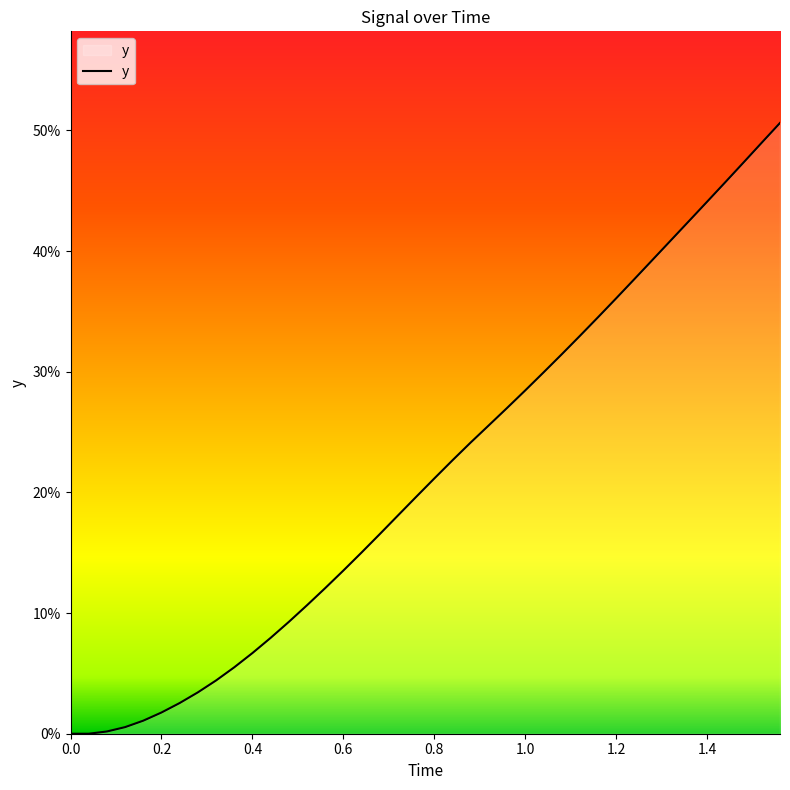

Is this an area chart (filled region under the line)?

Yes